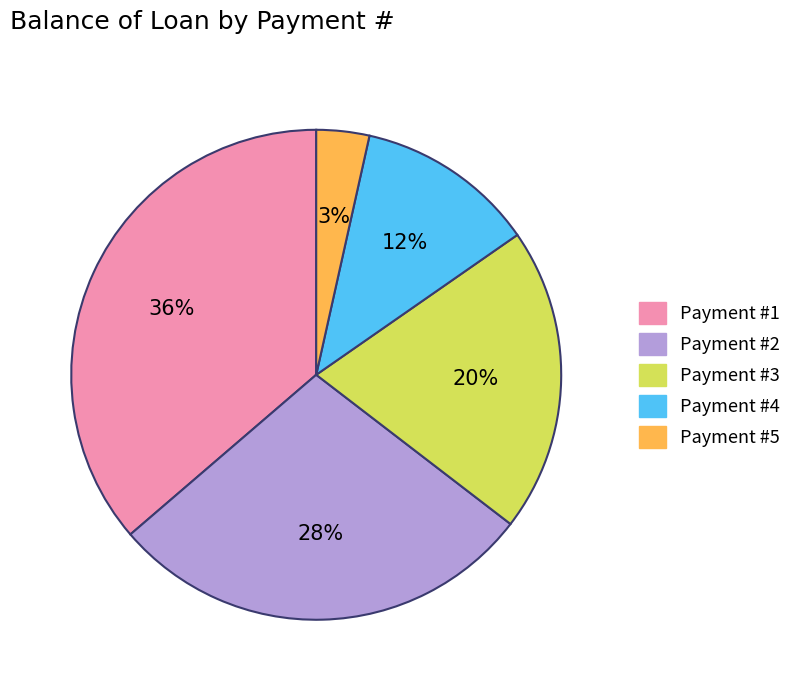

Approximately how many times larger is the value at Payment #4 compared to Payment #2?

0.4